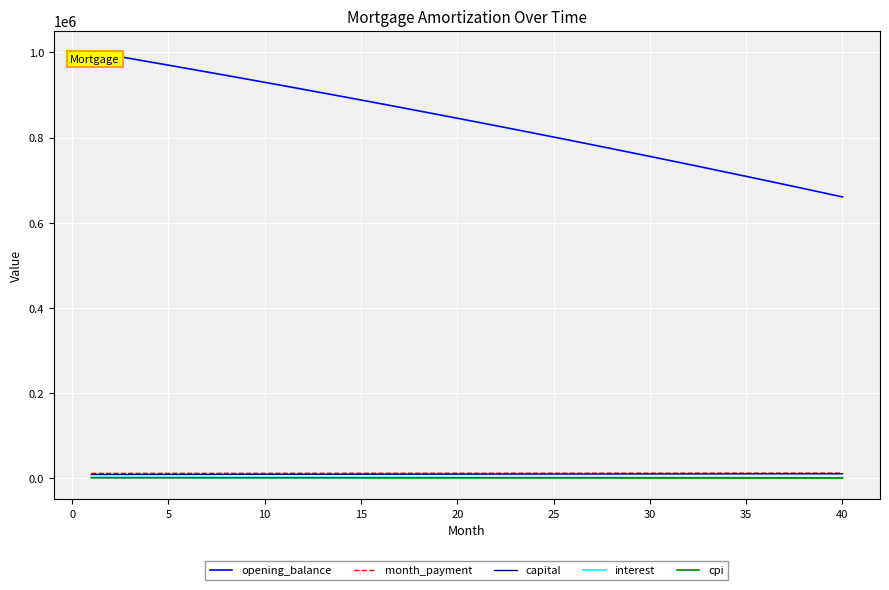

Which series has the largest range (max minus min)?

opening_balance